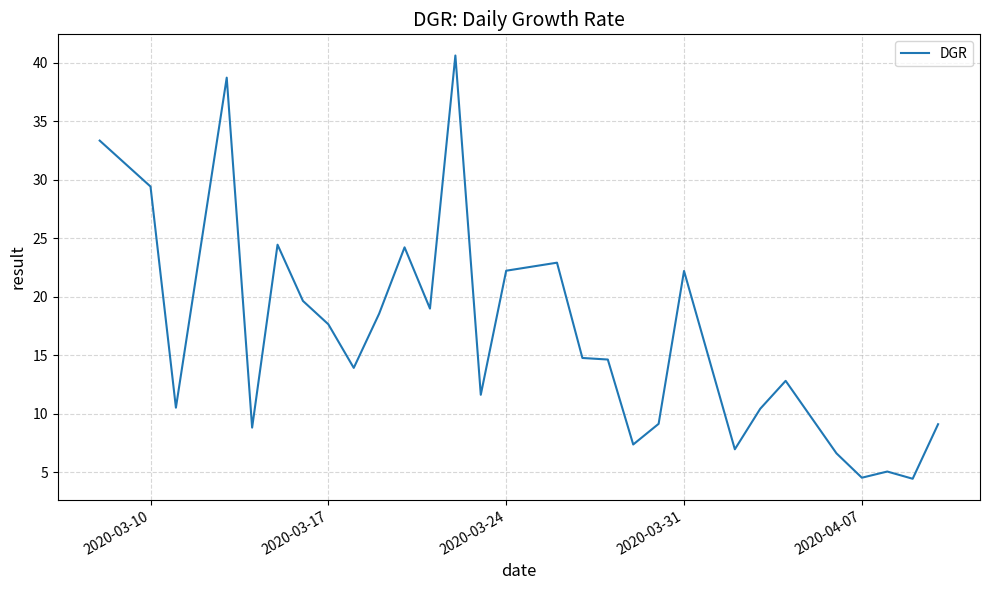

What is the minimum value shown in the chart?

4.5